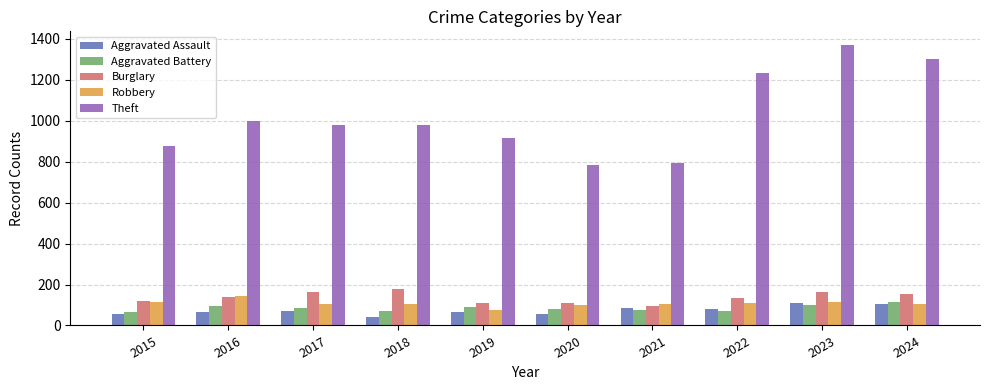

Does the chart contain stacked bars?

No